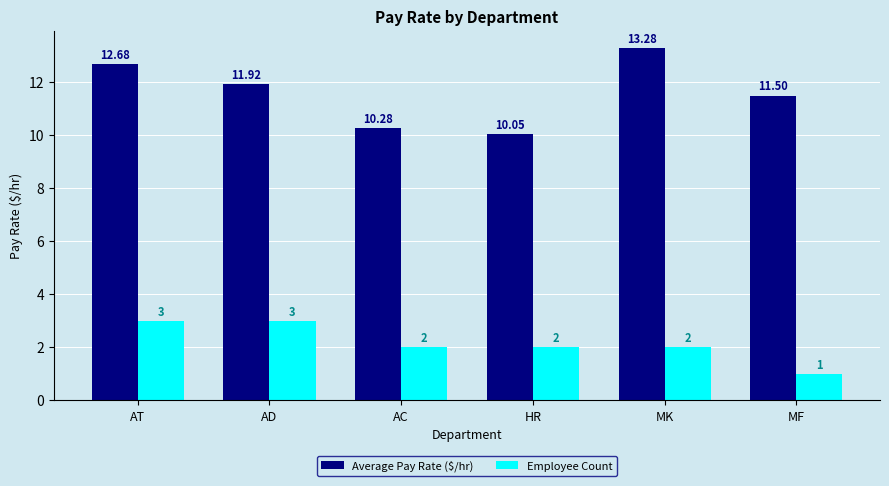

How many values in the Average Pay Rate ($/hr) series are below 11?

2